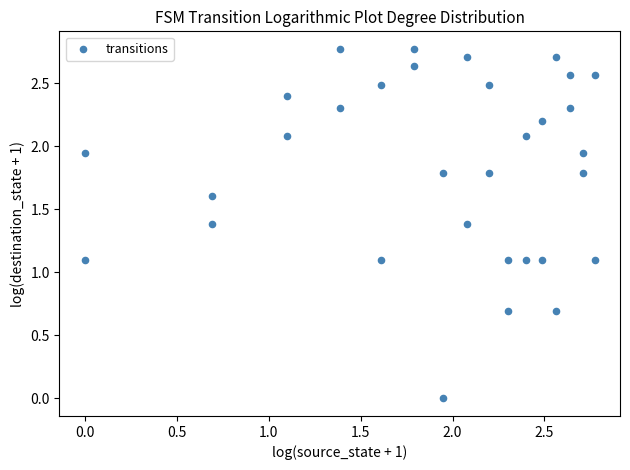

What is the range of X values (max minus min)?

2.8